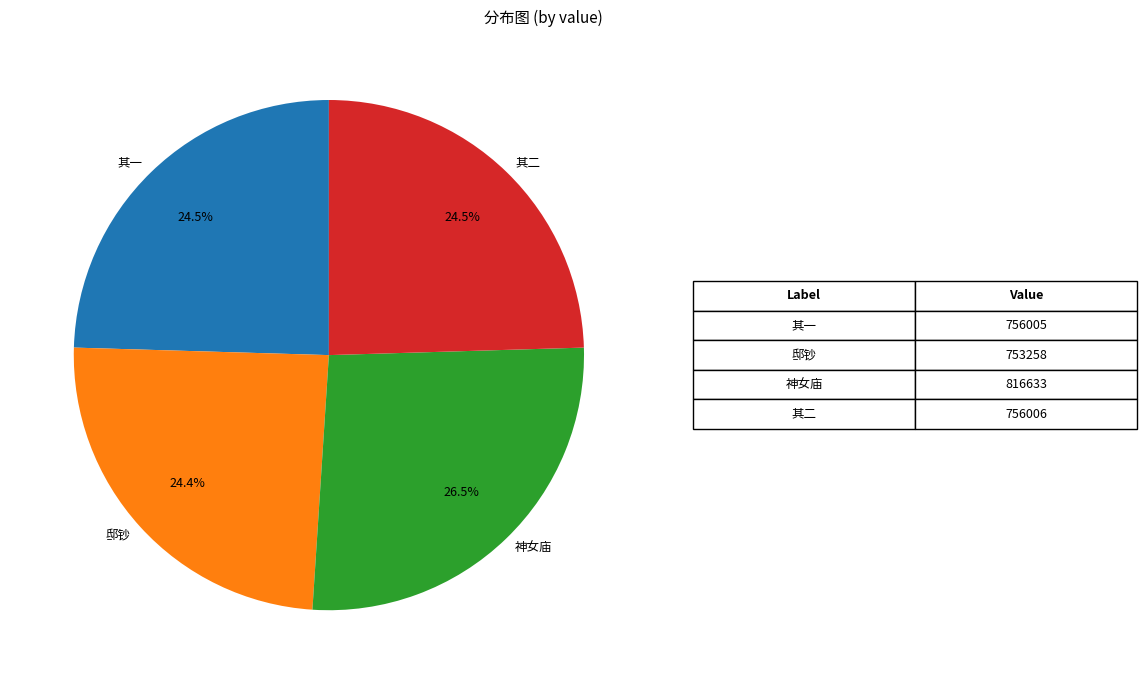

What portion of the pie excludes 邸钞?

75.6%